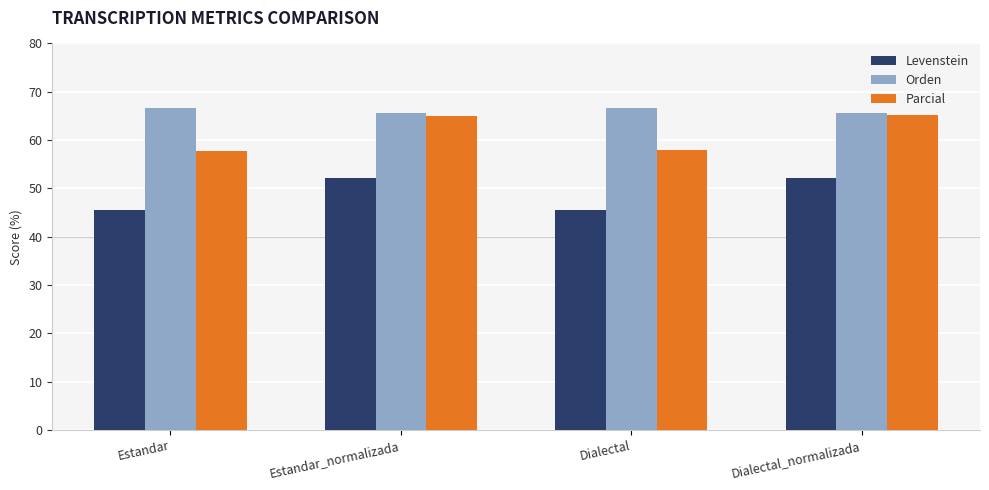

How many values in the Parcial series exceed 64?

2